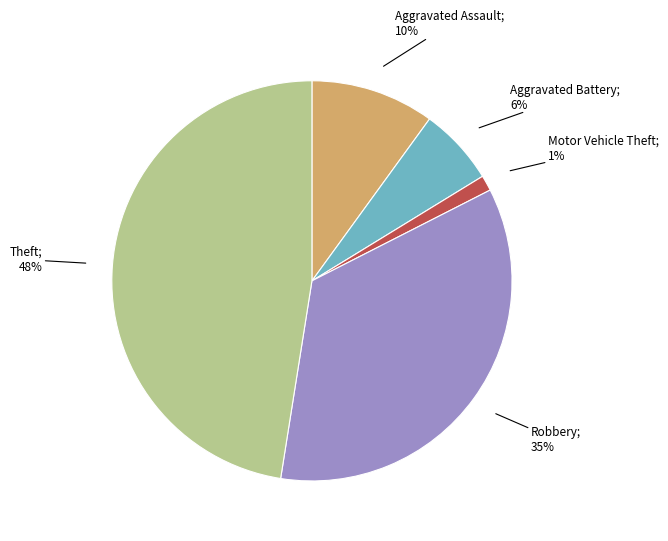

Is there a majority slice in this chart?

No